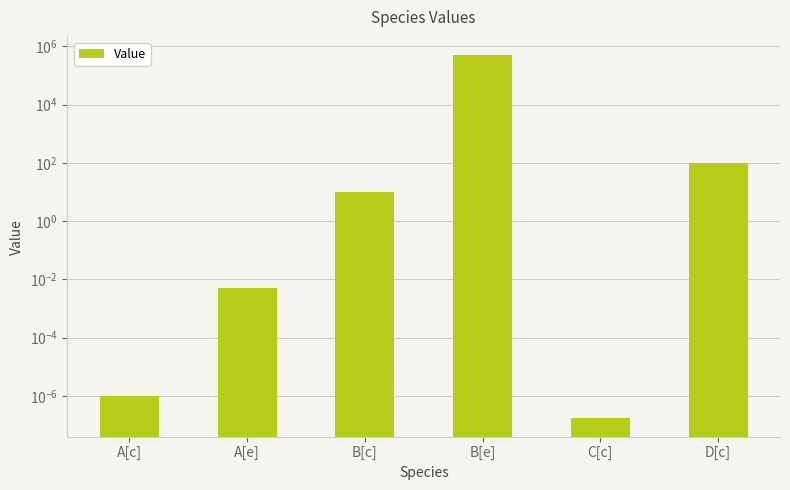

At which category does the chart reach its peak across all series?

B[e]